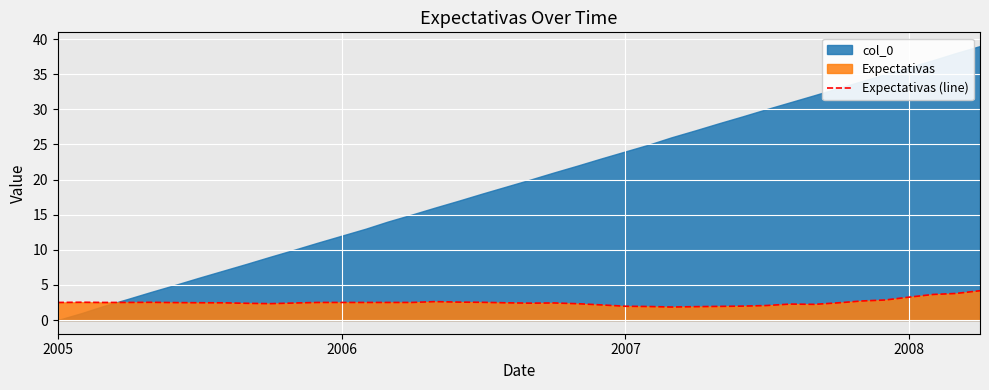

What is the maximum value for Expectativas (line)?

4.2